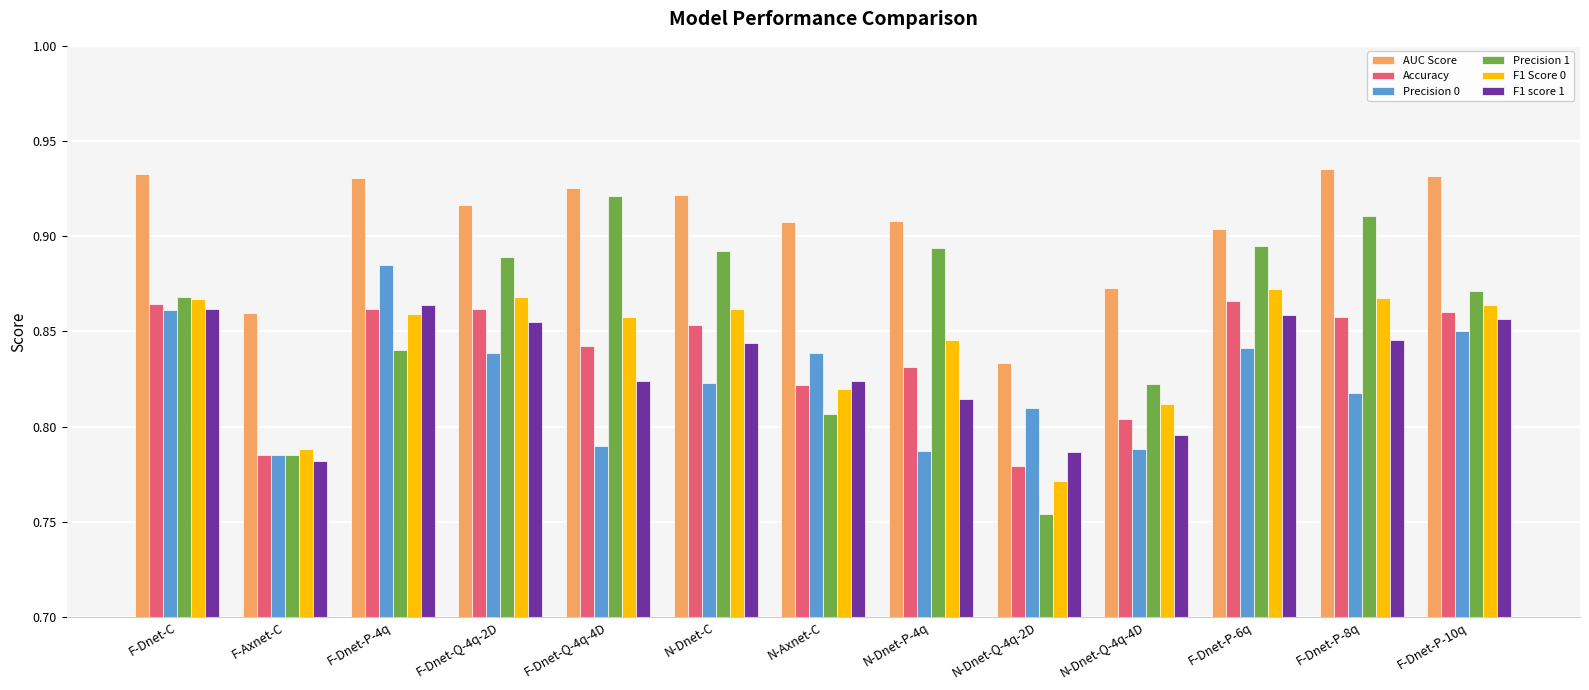

At how many categories does at least one series exceed 0?

13